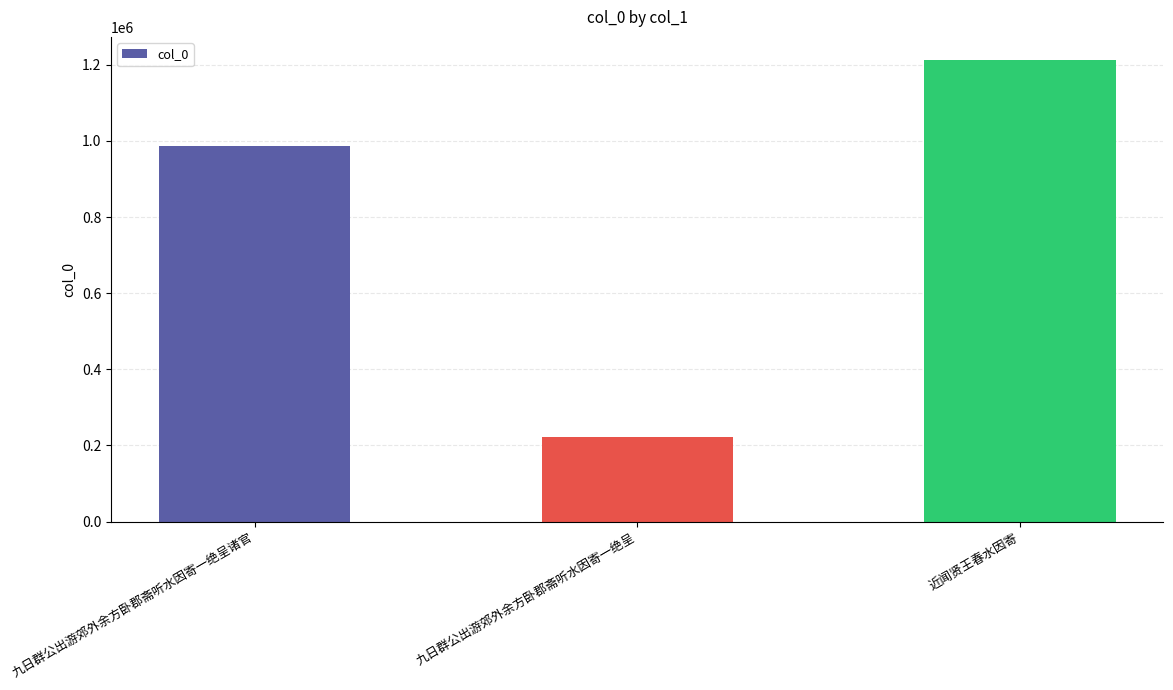

What is the change in value from 九日群公出游郊外余方卧郡斋听水因寄一绝呈诸官 to 近闻贤王春水因寄?

+224900